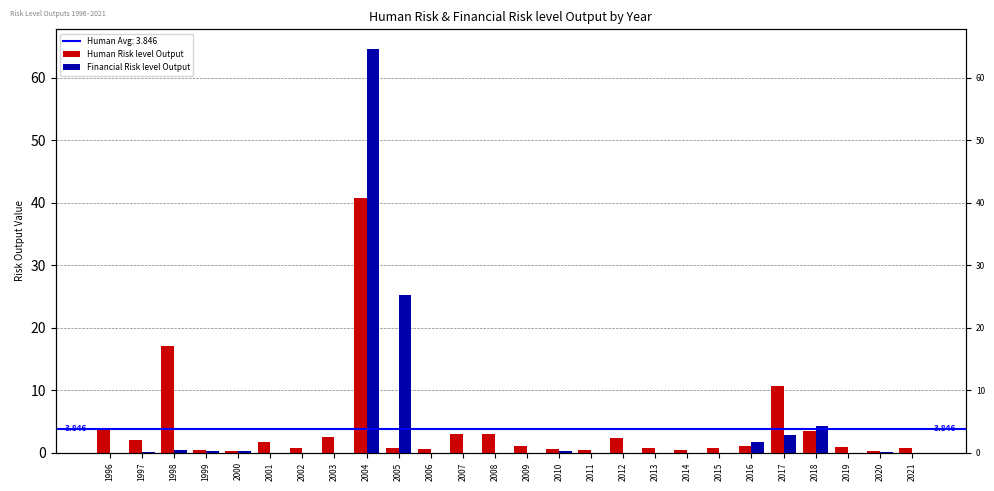

How many groups of bars are there?

26